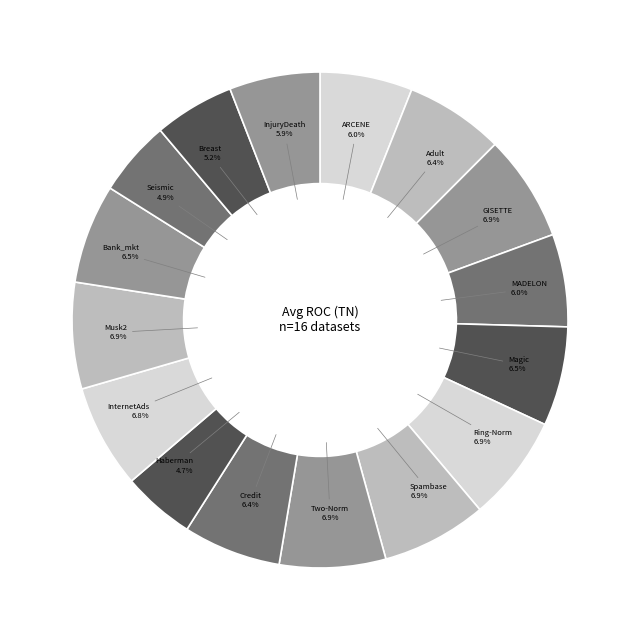

How many segments does this pie chart have?

16